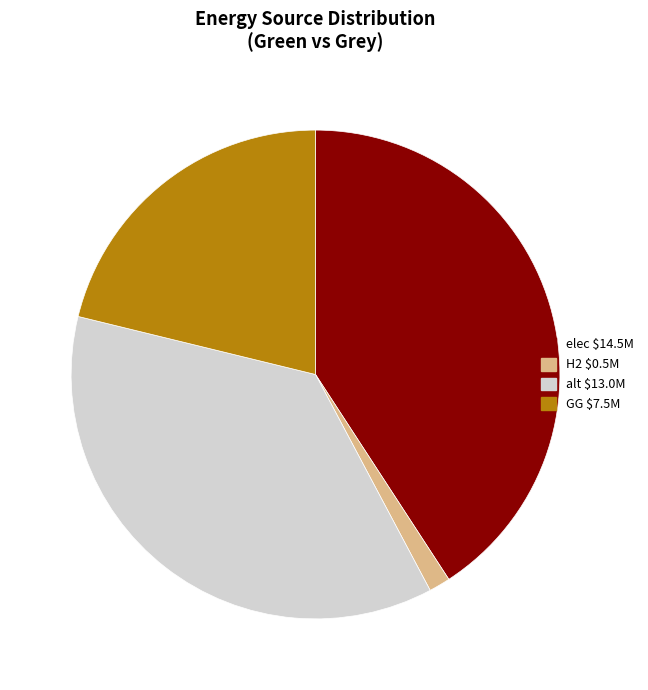

Does any single category account for the majority?

No